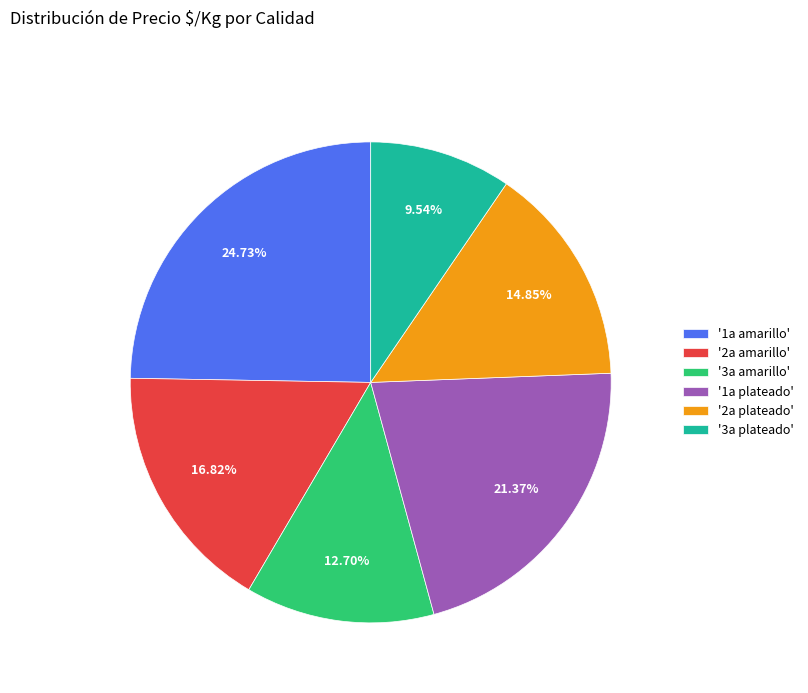

Is there any slice that represents more than half of the pie?

No